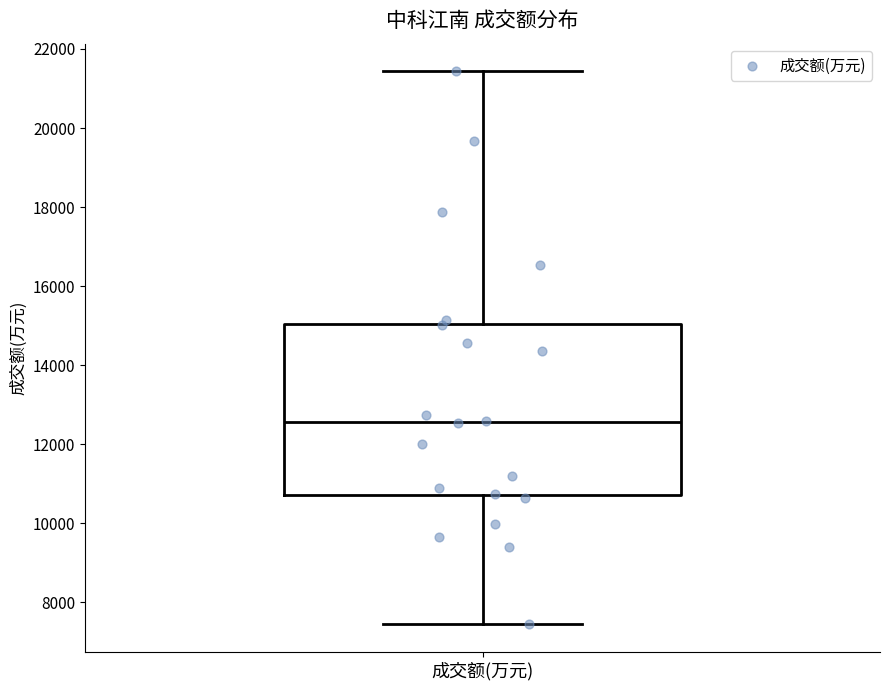

Transcribe this box plot: give where the median line is, the range the box spans, and where the two whiskers end, as read against the y-axis. The values are not printed on the chart, so give them approximately, as read against the axis.

median 12600, box 10800 to 15000, whiskers 7400 to 21400